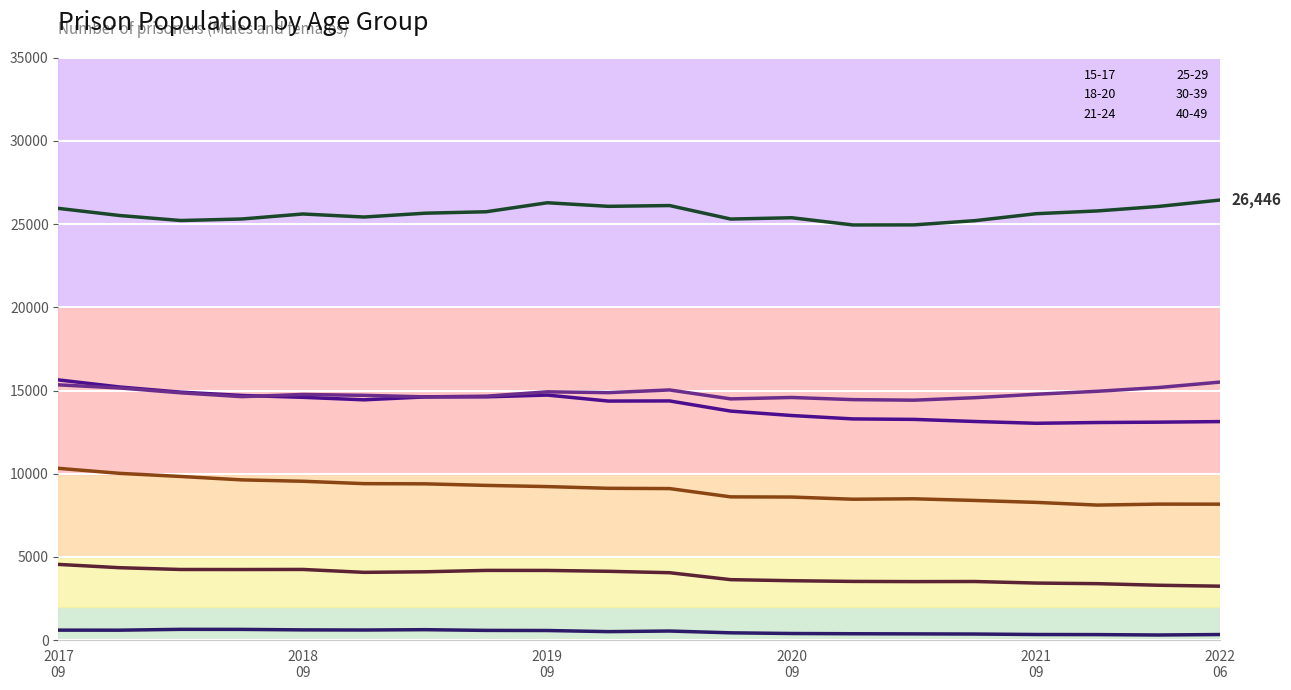

Is it true that 18-20 equals 4049 at 2020-03-31?

True